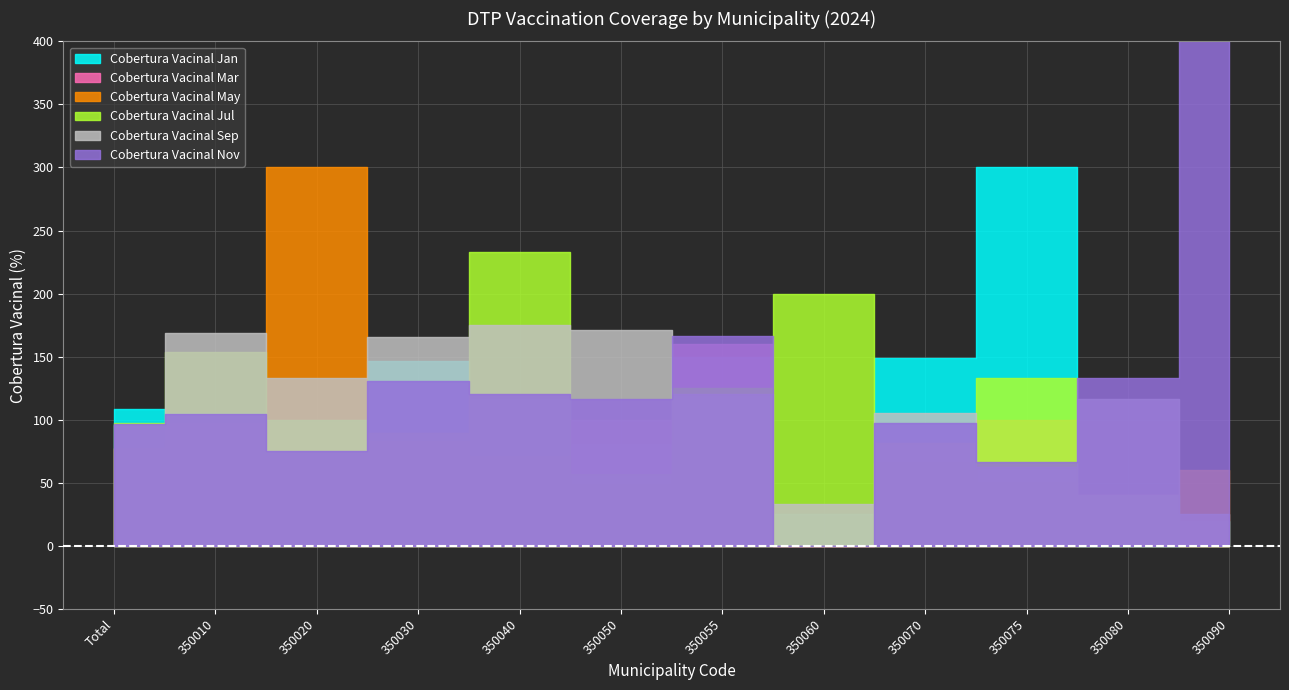

What is the sum of all Cobertura Vacinal Sep values?

1372.2